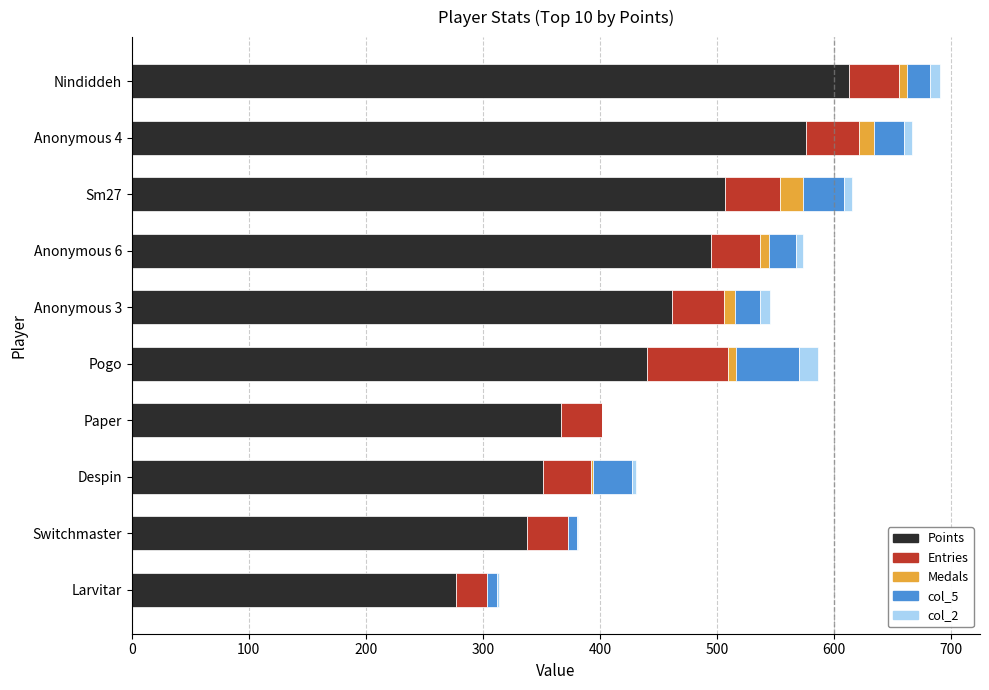

What is the maximum value for Points?

613